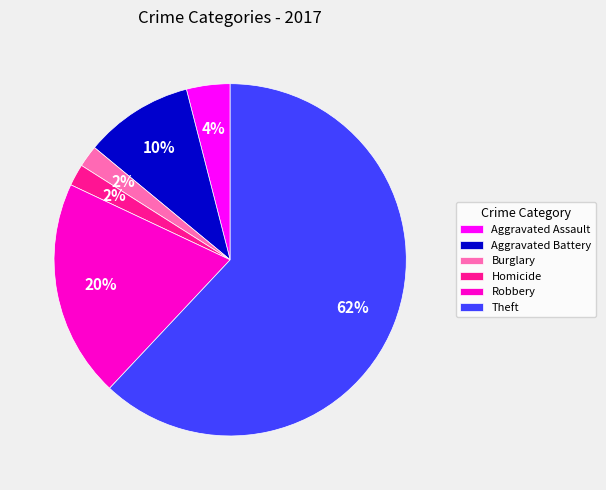

How many slices are in this pie chart?

6